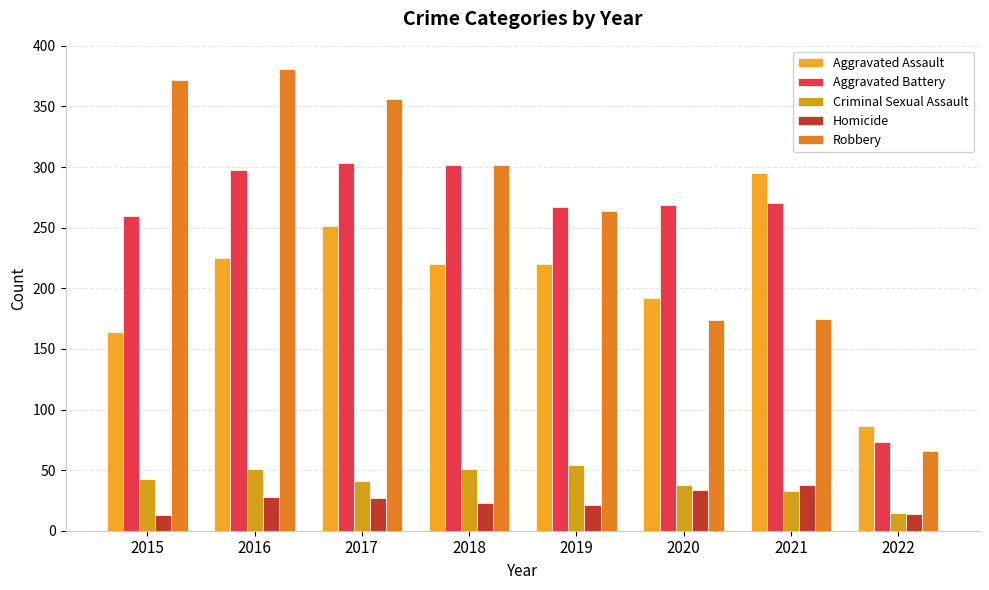

Which label corresponds to the largest value in the chart?

2016